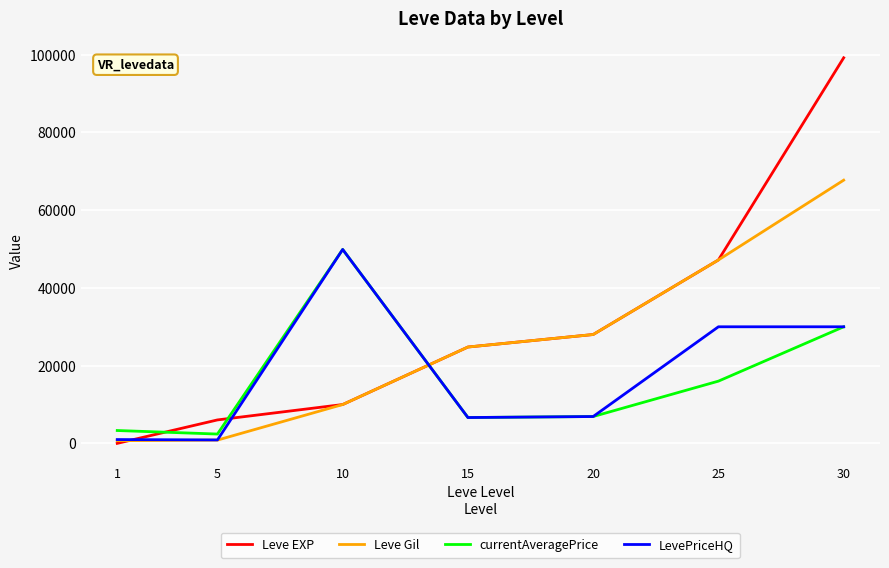

True or false: LevePriceHQ has more than 0 points higher than both neighbors.

True